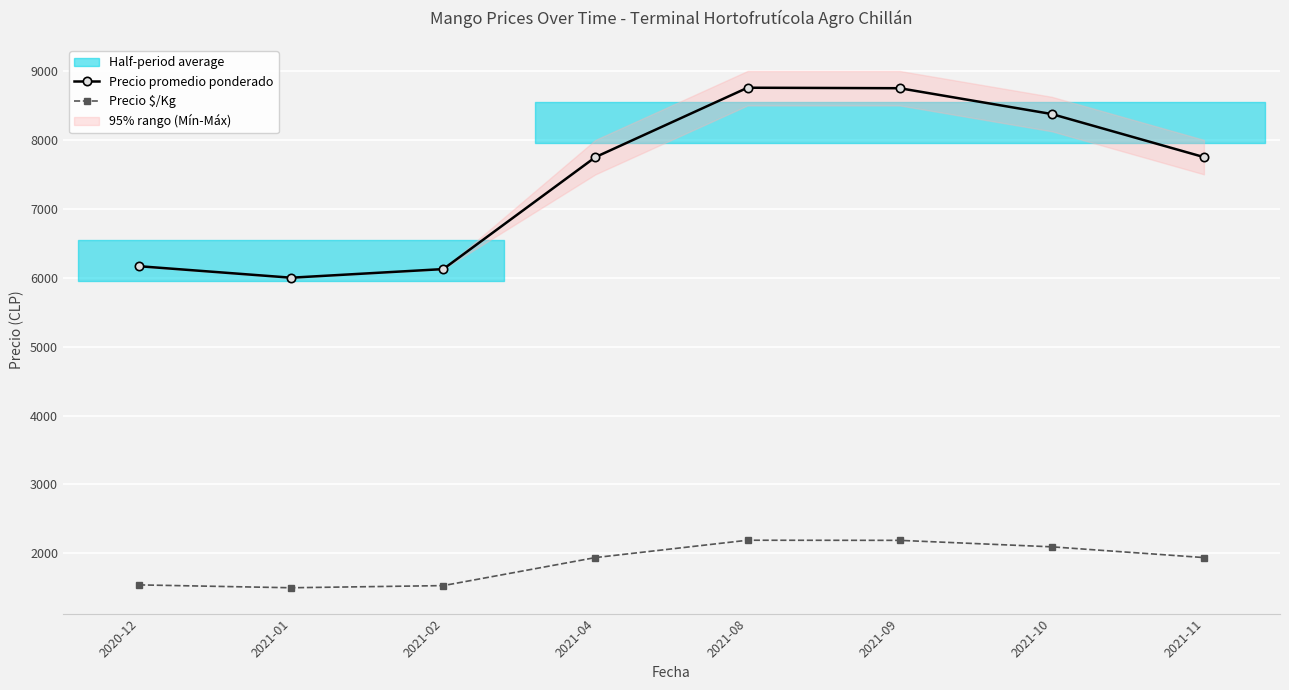

Between 2020-12 and 2021-10, which series saw the biggest shift?

Precio promedio ponderado